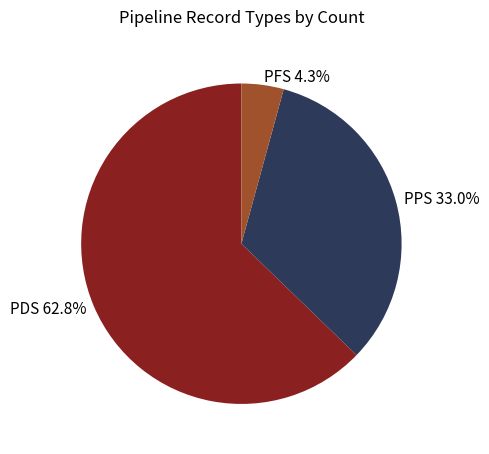

Rank the categories by value from lowest to highest.

PFS, PPS, PDS